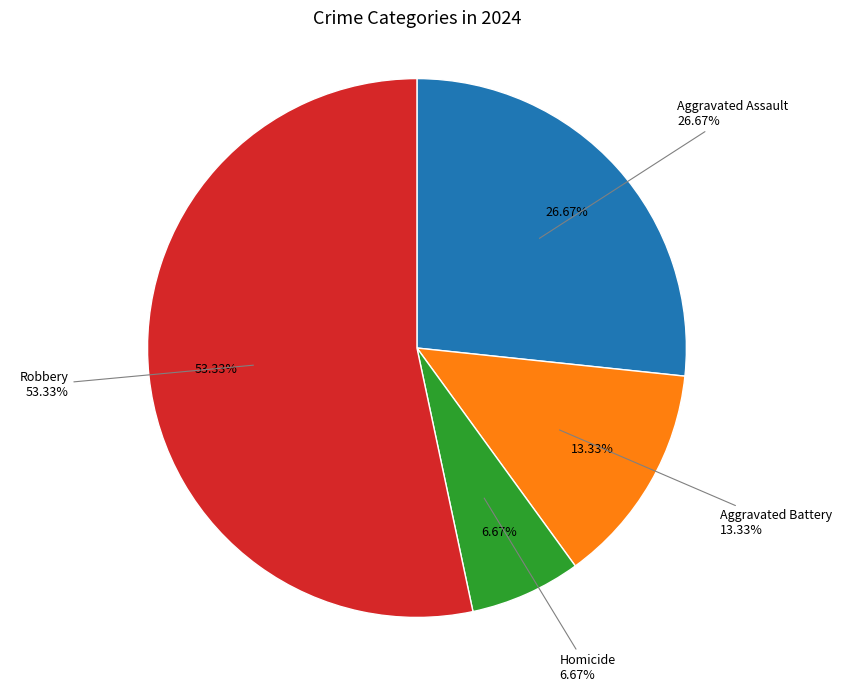

Which category has the biggest portion of the pie?

Robbery